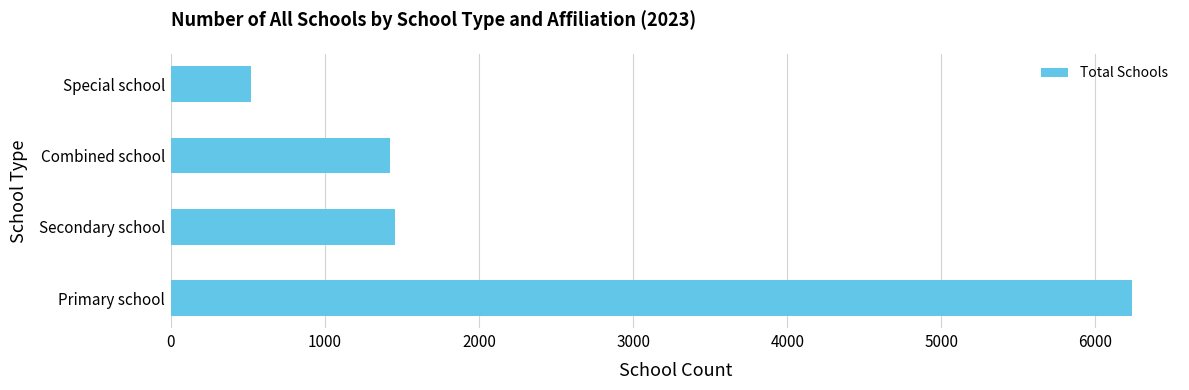

What is the maximum value shown in the chart?

6237